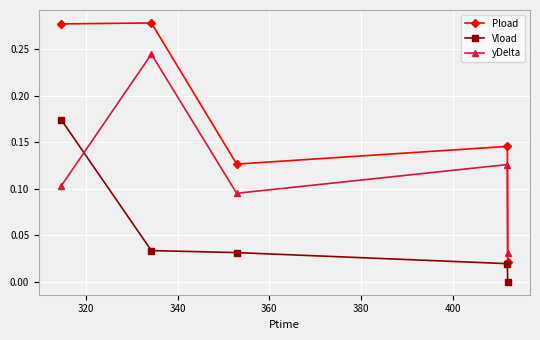

Rank the series by their average value, from lowest to highest.

Vload, yDelta, Pload